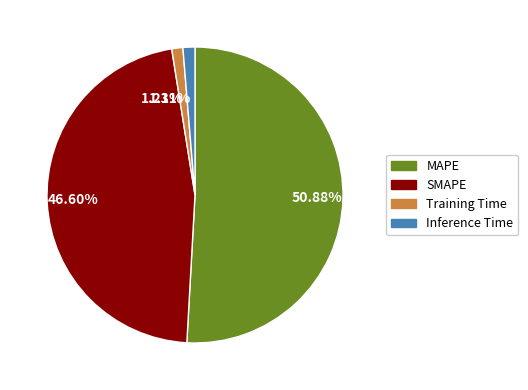

Which category has the biggest portion of the pie?

MAPE